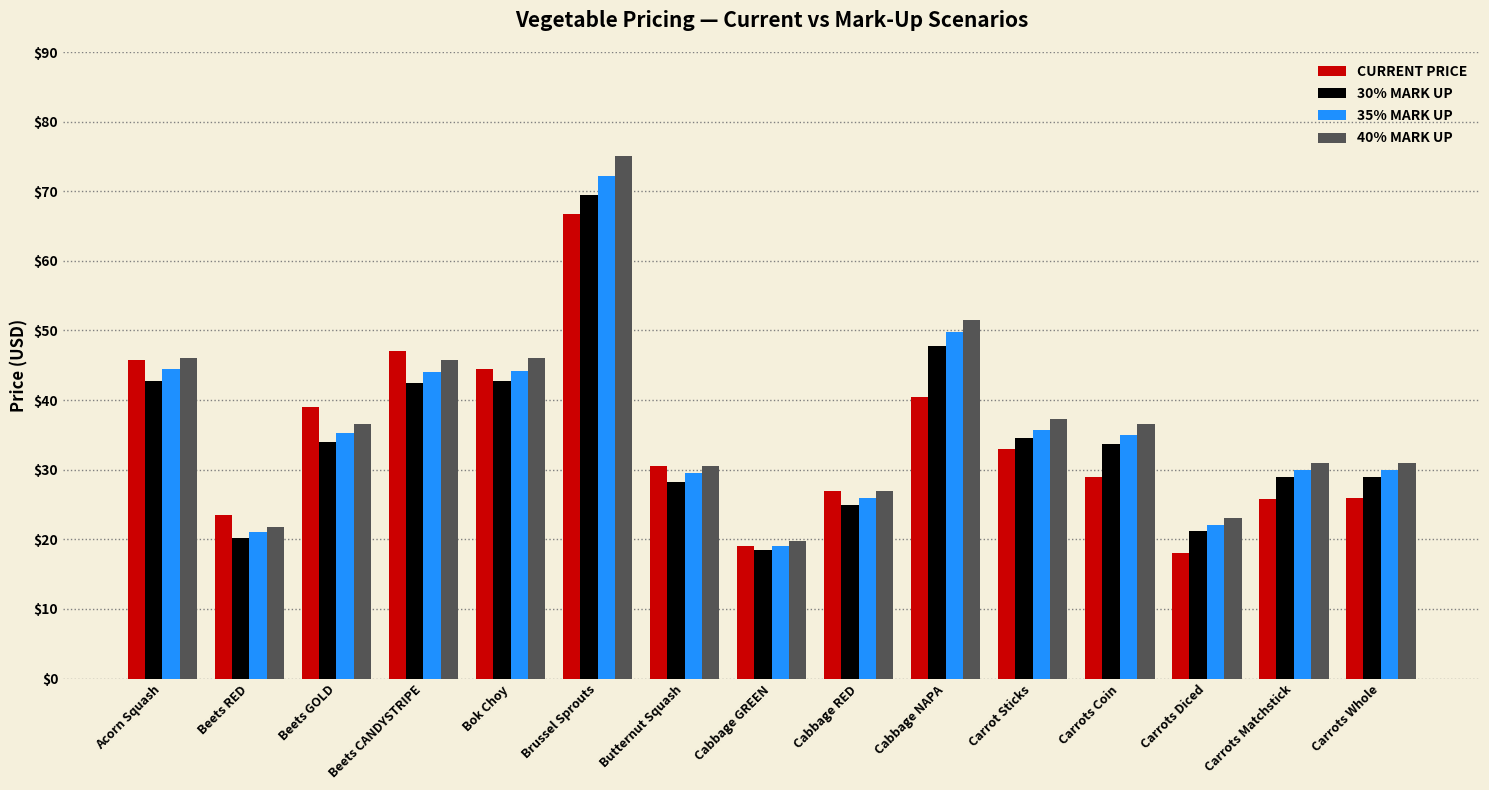

What is the sum of all 40% MARK UP values?

558.5